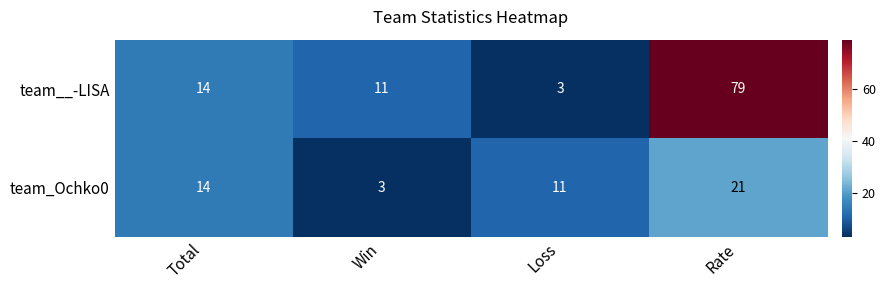

At which label is team__-LISA closest to 41?

Total